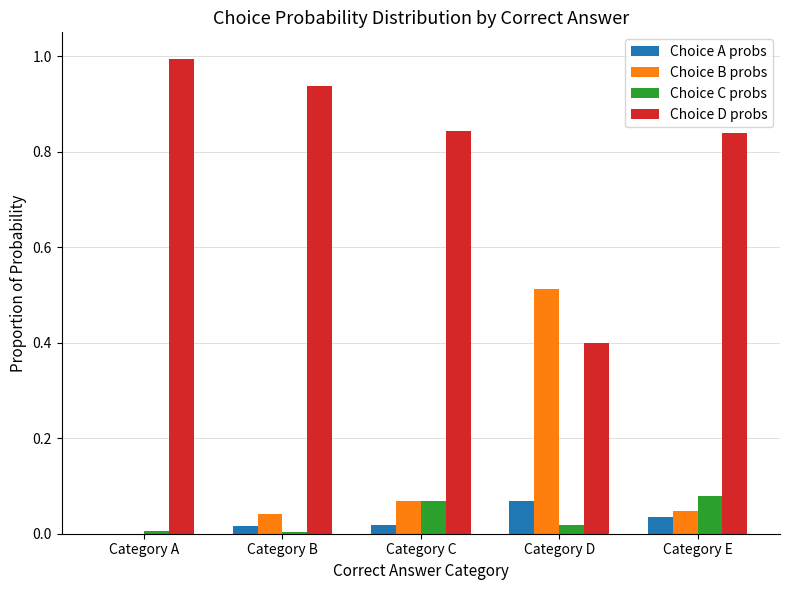

What is the maximum value for Choice D probs?

1.0